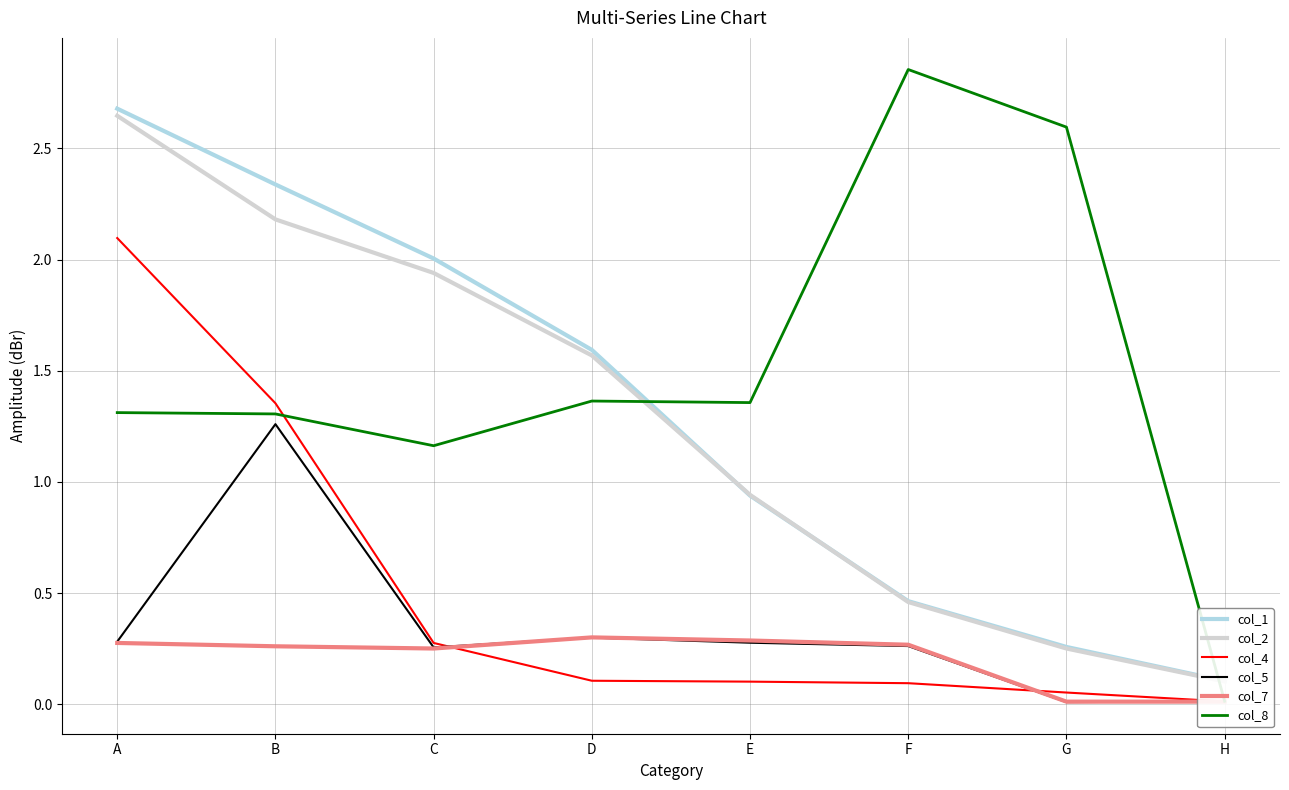

Is it true that col_4 equals 1.4 at A?

False